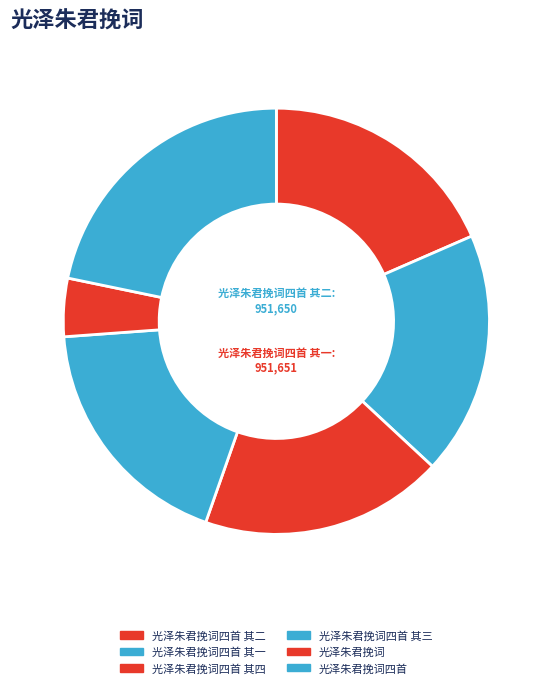

Count the number of slices in the pie.

6